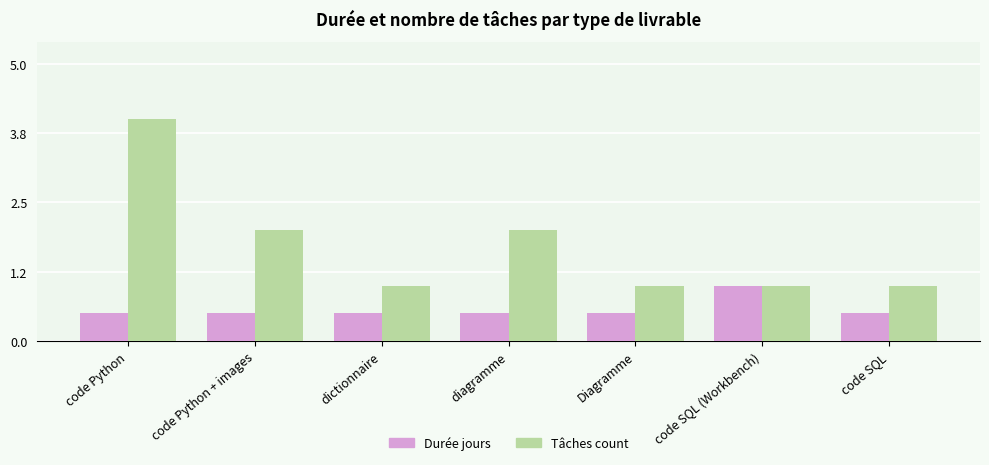

What value does the Durée jours series have at code Python?

0.5